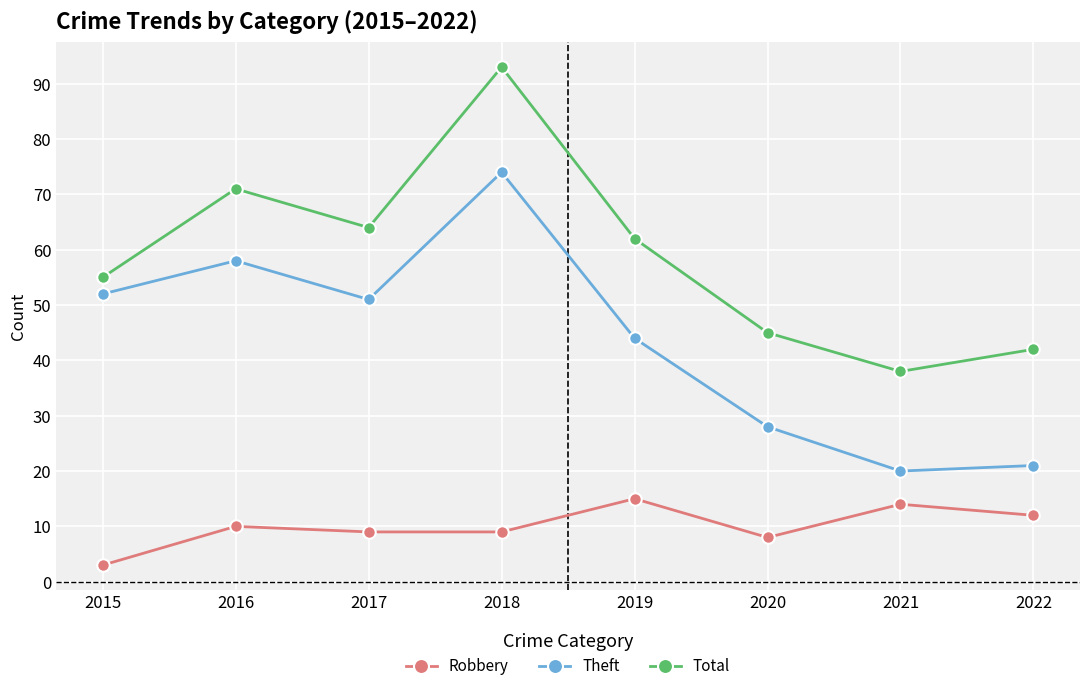

Reading left to right, what are all the values shown in this chart?

Robbery: 3	10	9	9	15	8	14	12
Theft: 52	58	51	74	44	28	20	21
Total: 55	71	64	93	62	45	38	42